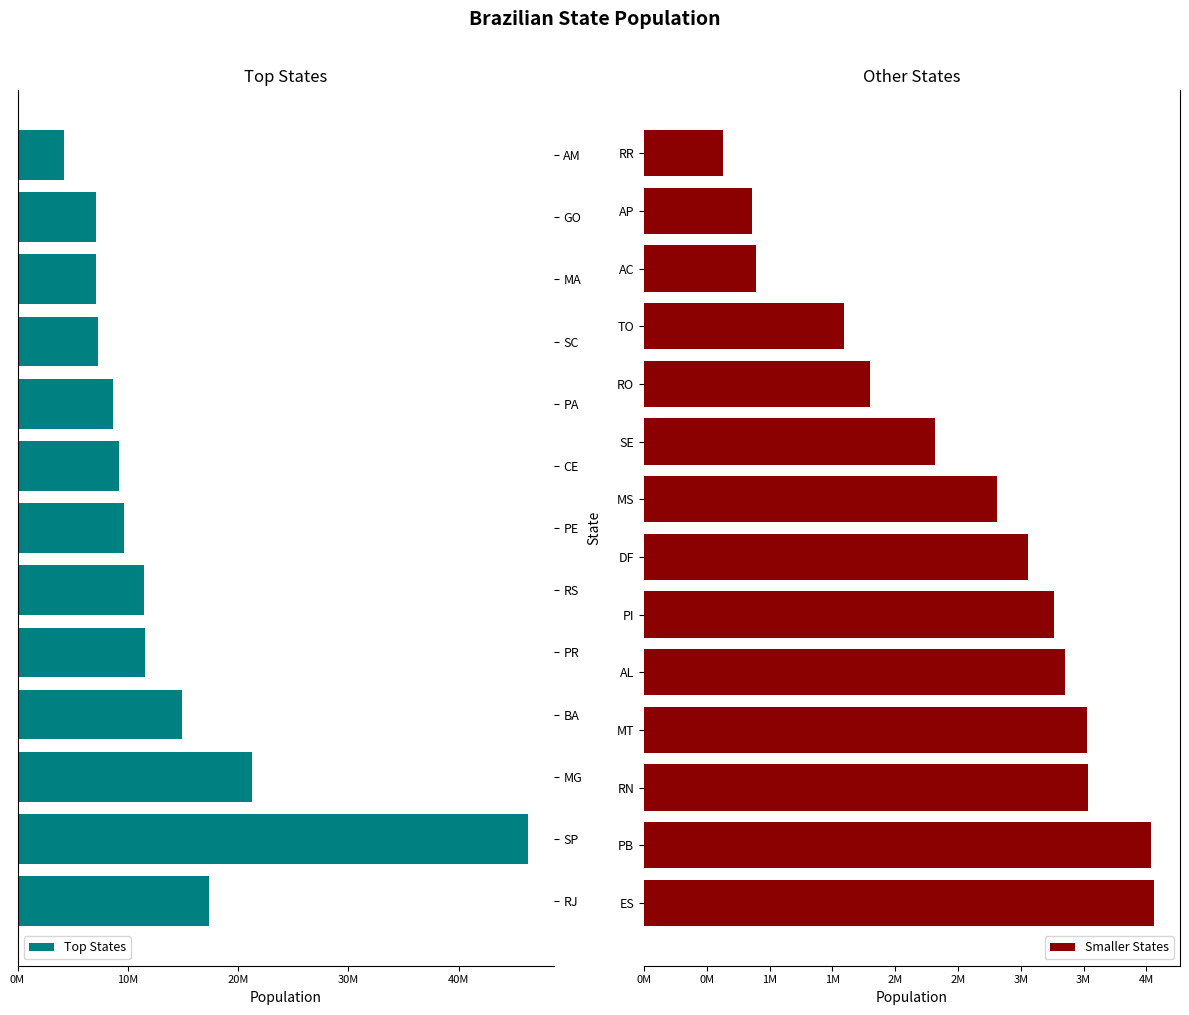

Which label corresponds to the largest value in the chart?

SP